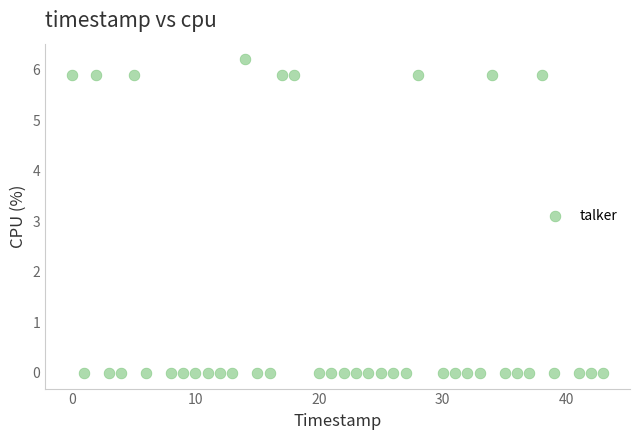

What is the range of X values (max minus min)?

43.0